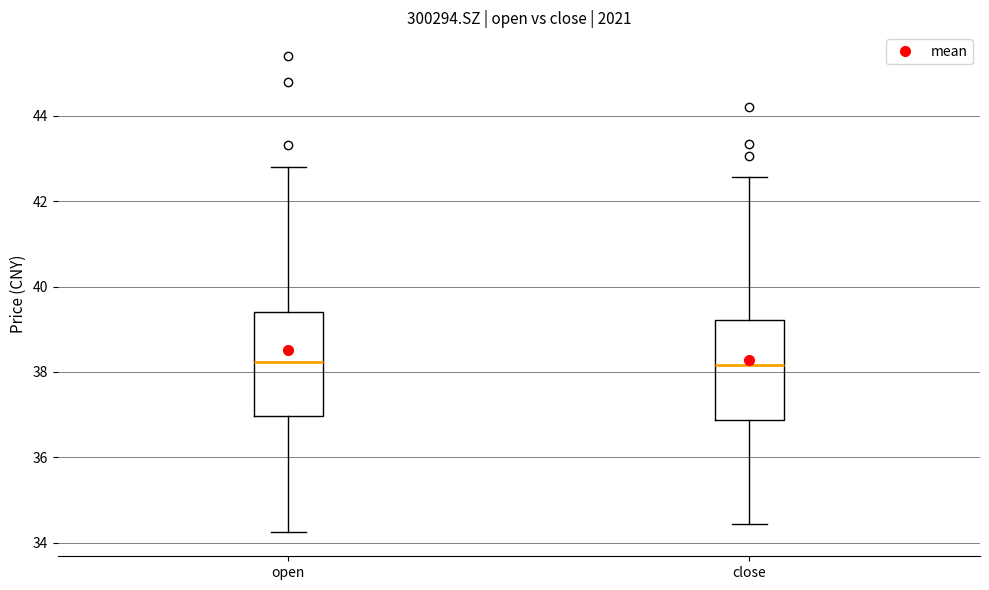

Where does the lower whisker of the box for close end on the y-axis? The values are not printed on the chart, so give them approximately, as read against the axis.

34.4